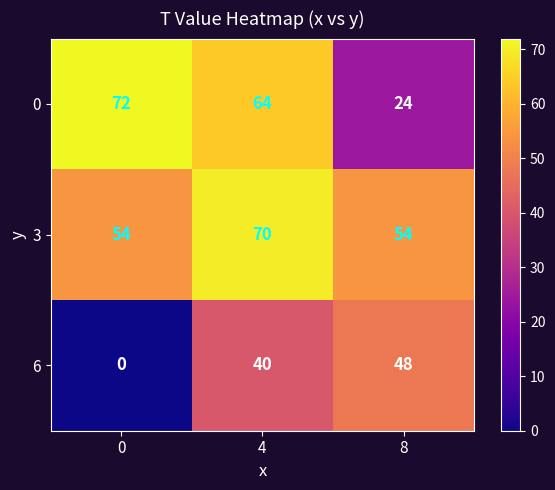

Which series changed the most between 4 and 8?

0